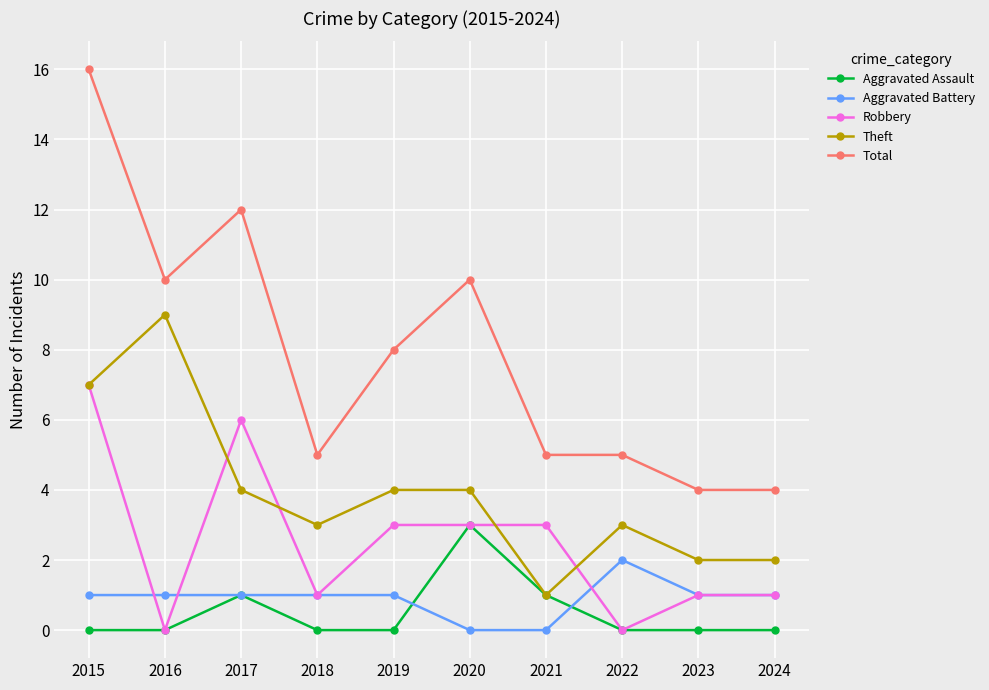

Does the chart display data point markers on the line(s)?

Yes